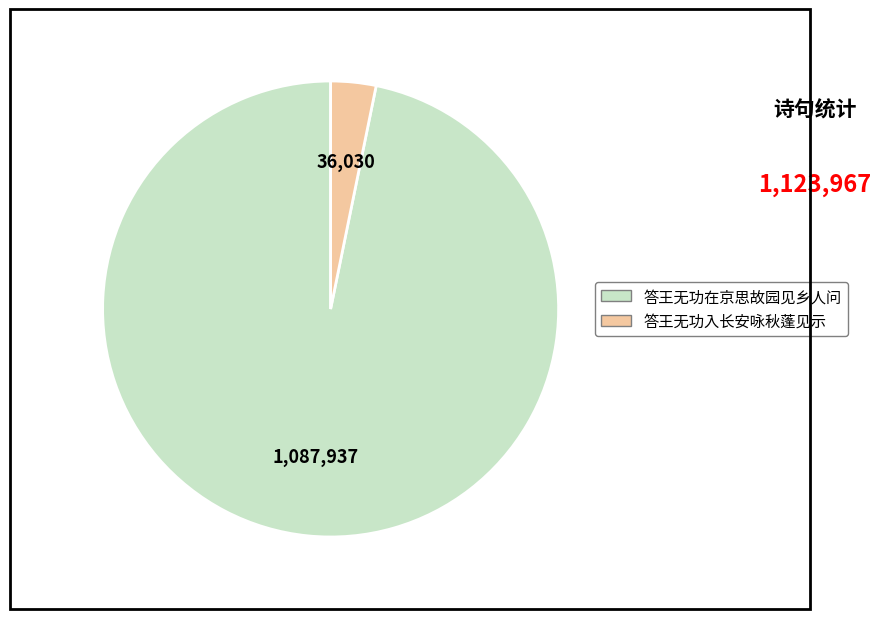

How many segments does this pie chart have?

2